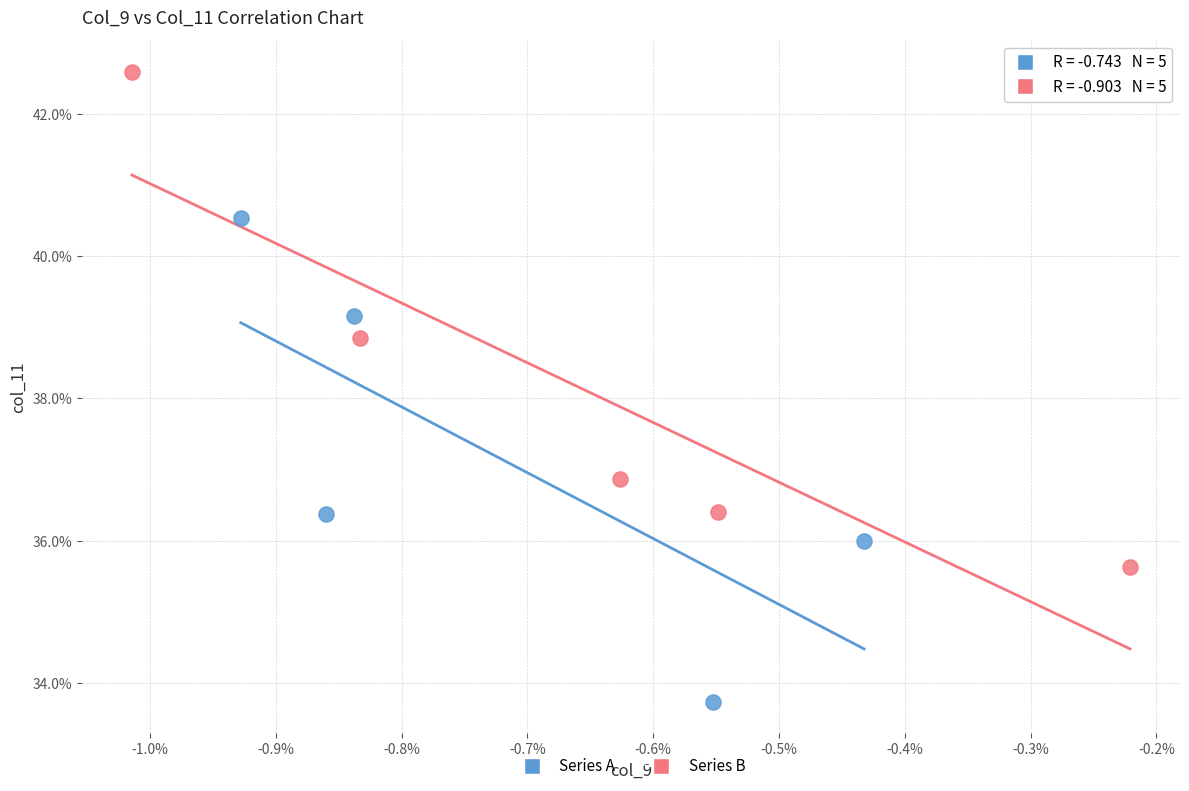

Which series has the largest Y range (max minus min)?

Series B